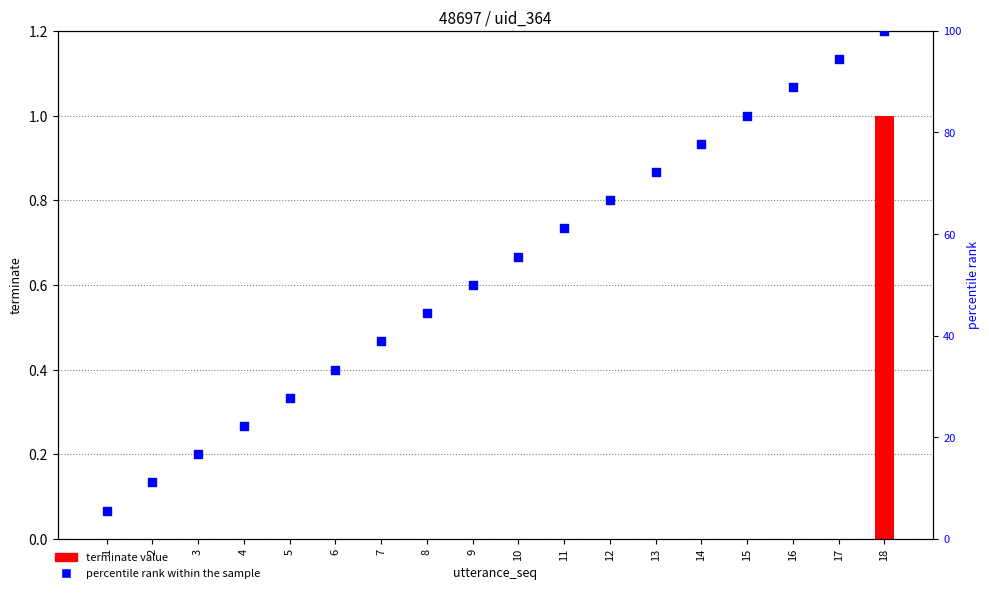

Which series has the largest total across all categories?

percentile rank within the sample